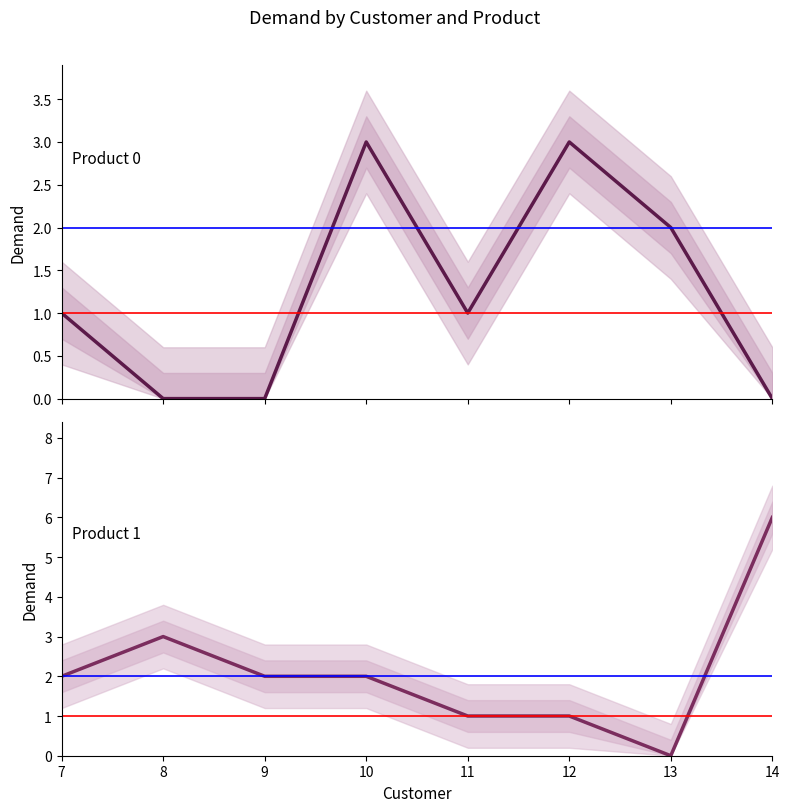

Is it true that Product 1 equals 3 at 7?

False